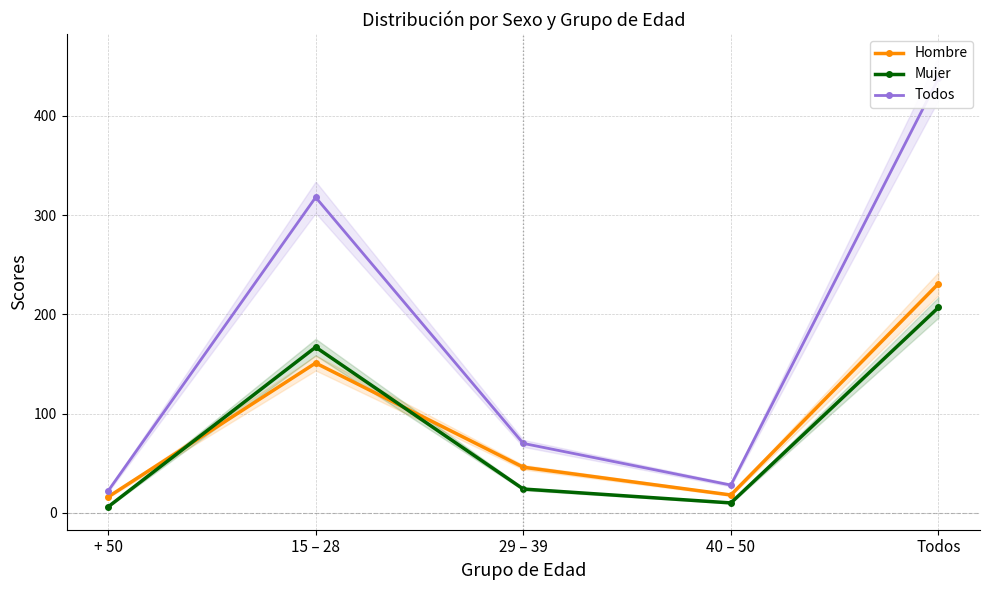

At which label does Mujer first exceed 24?

15 – 28